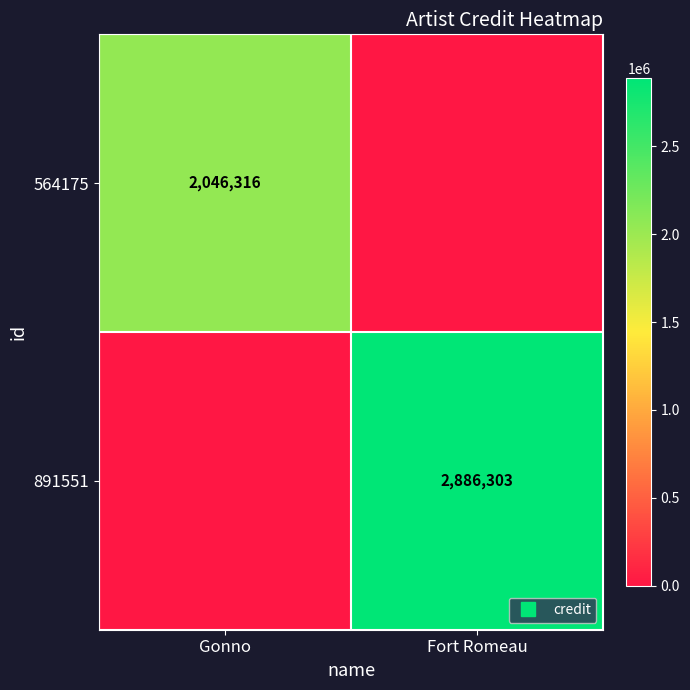

At Fort Romeau, list the series in order from largest to smallest.

891551, 564175